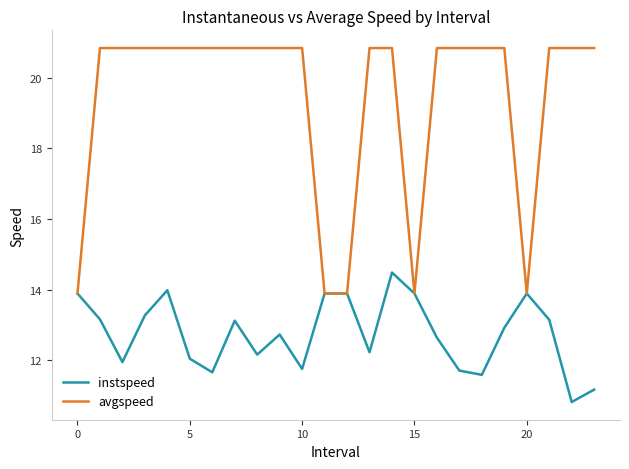

What is the maximum value for avgspeed?

20.8